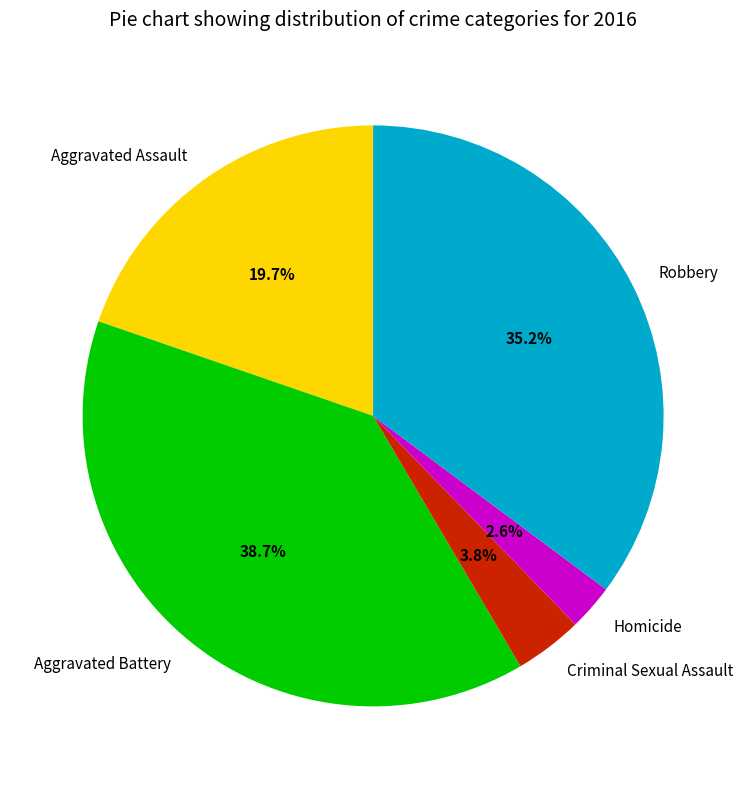

To the nearest percent, what is the combined percentage of Aggravated Battery and Aggravated Assault?

58%